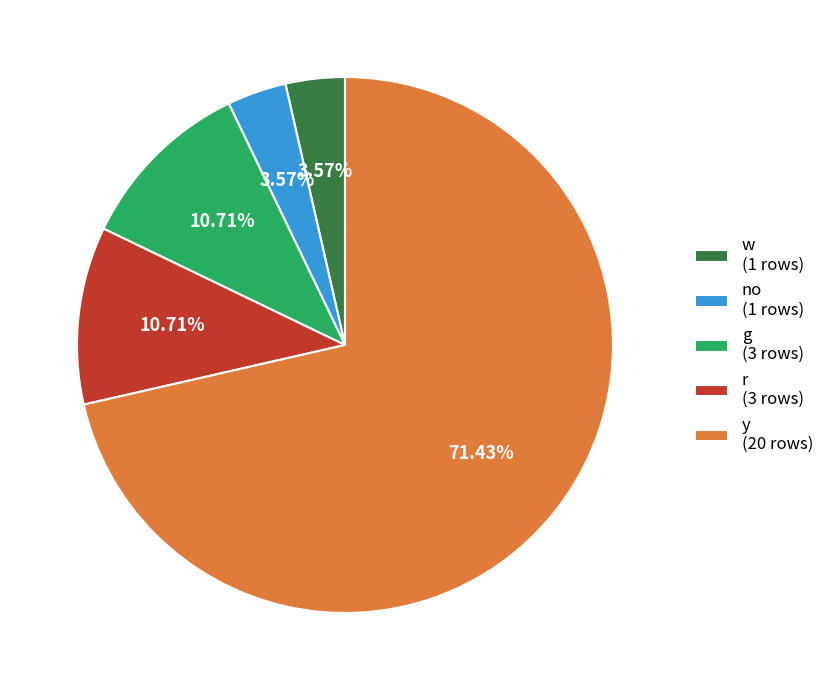

Which has a higher value, no (1 rows) or r (3 rows)?

r (3 rows)